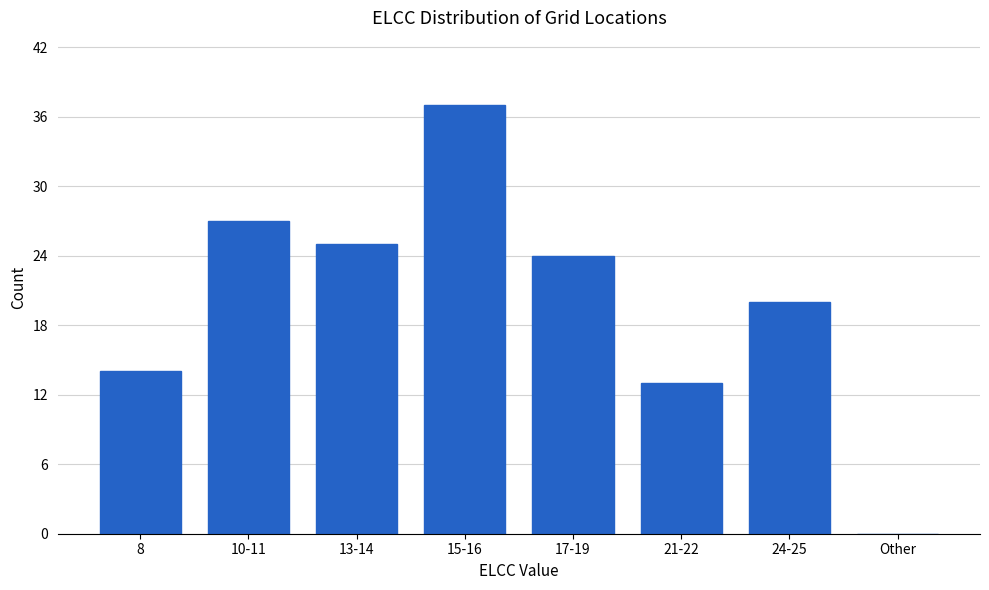

Count the number of data series in this chart.

1